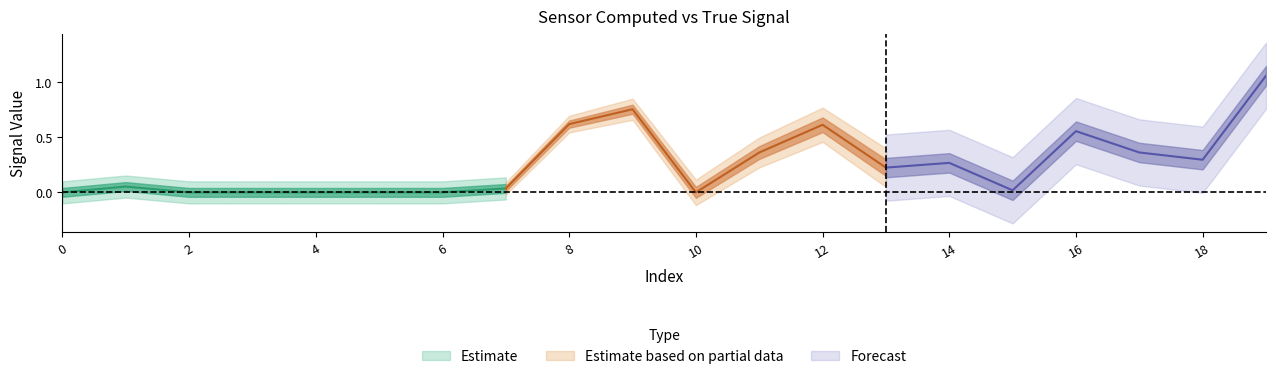

How many lines are shown in the chart?

3